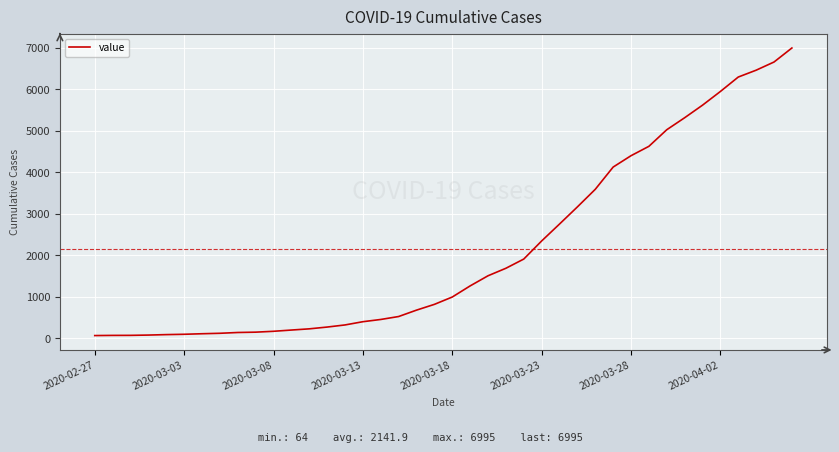

What is the average value?

2142